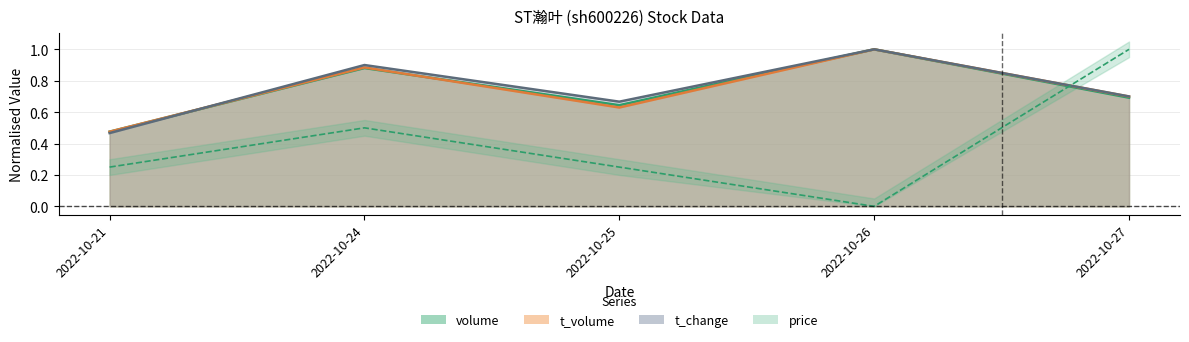

Reading left to right, what are all the values shown in this chart?

volume: 0.5	0.9	0.6	1.0	0.7
t_volume: 0.5	0.9	0.6	1.0	0.7
t_change: 0.5	0.9	0.7	1.0	0.7
price: 0.2	0.5	0.2	0.0	1.0